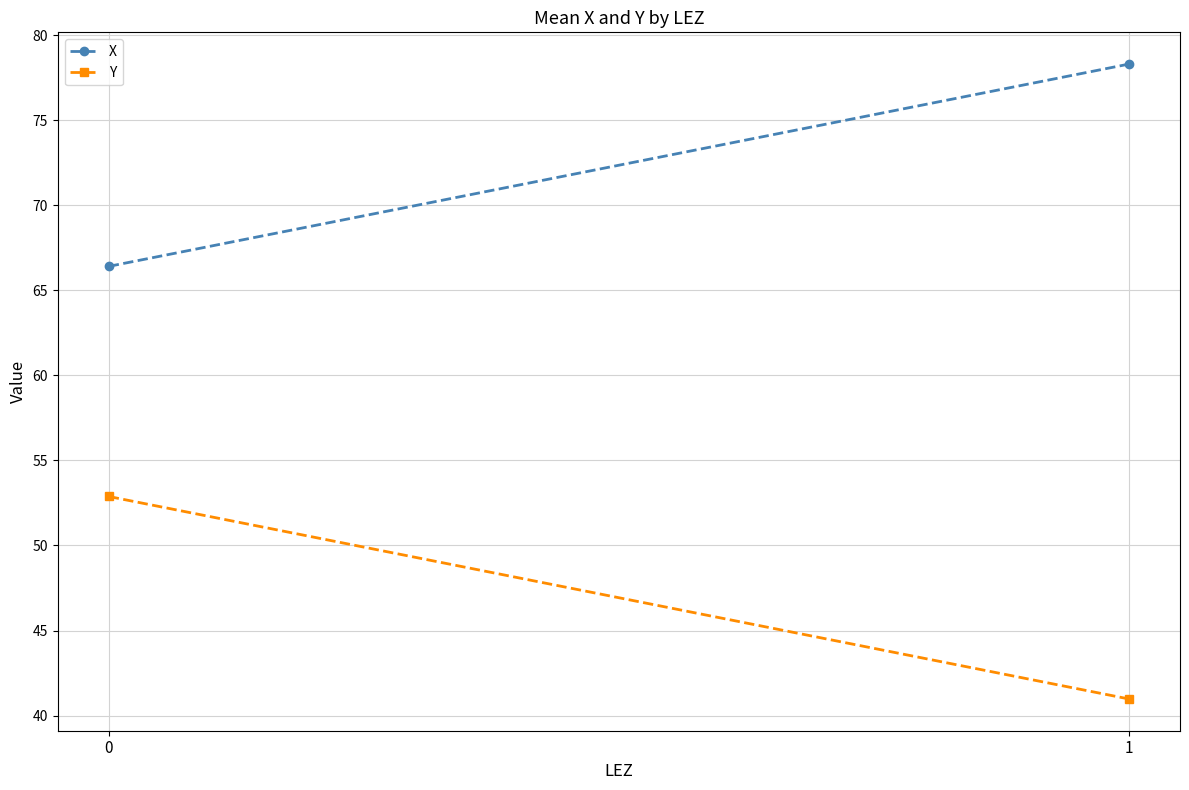

How many lines are shown in the chart?

2